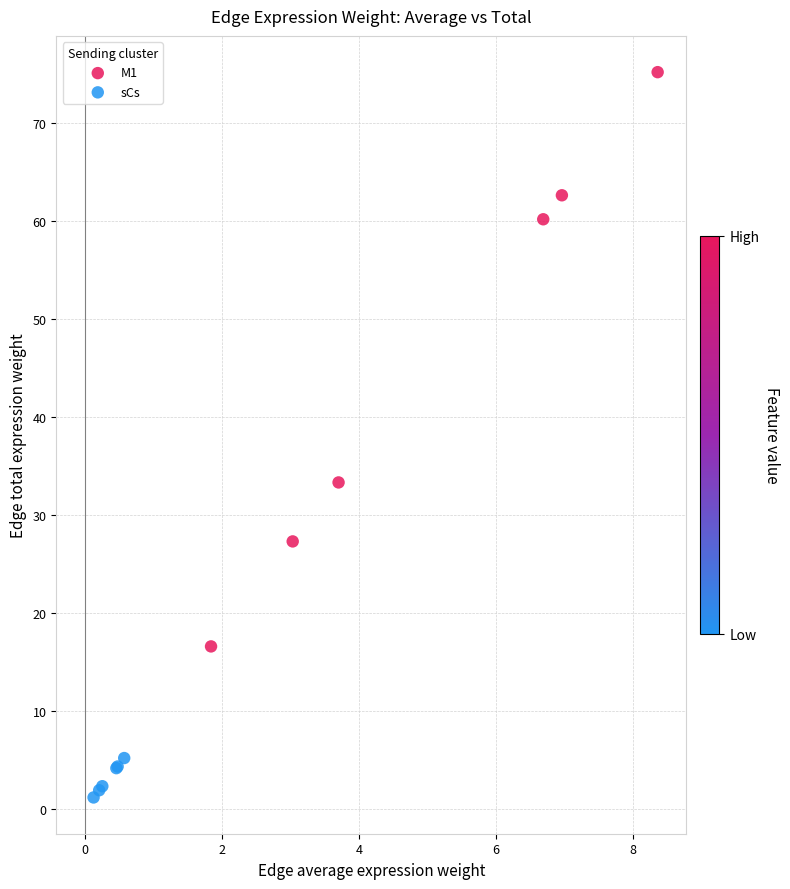

Which series reaches the maximum Y coordinate?

M1